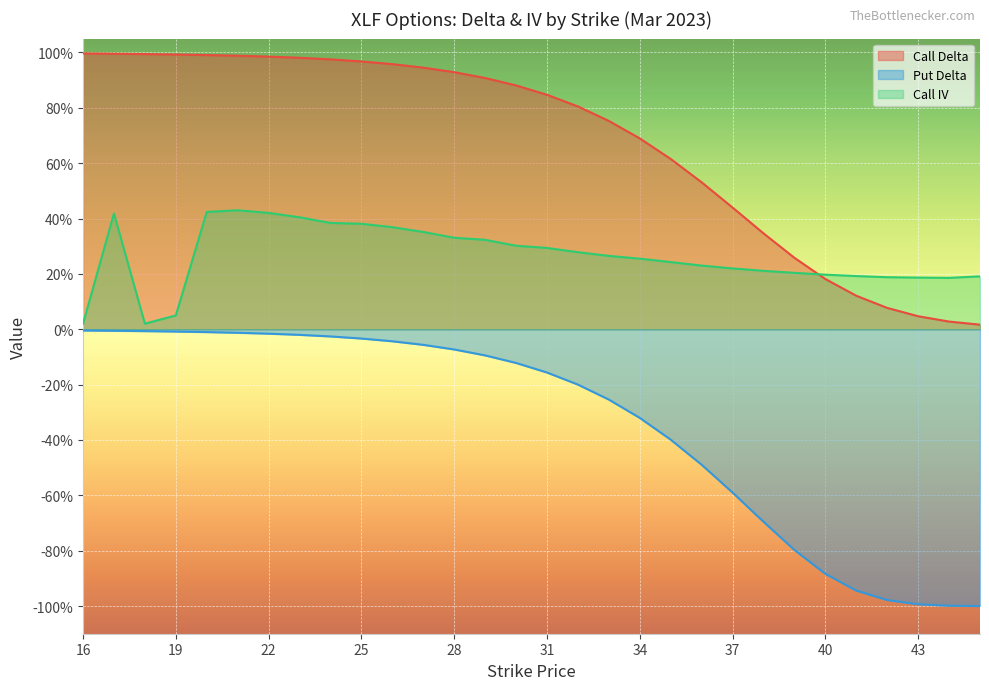

At how many categories does at least one series exceed 0?

30